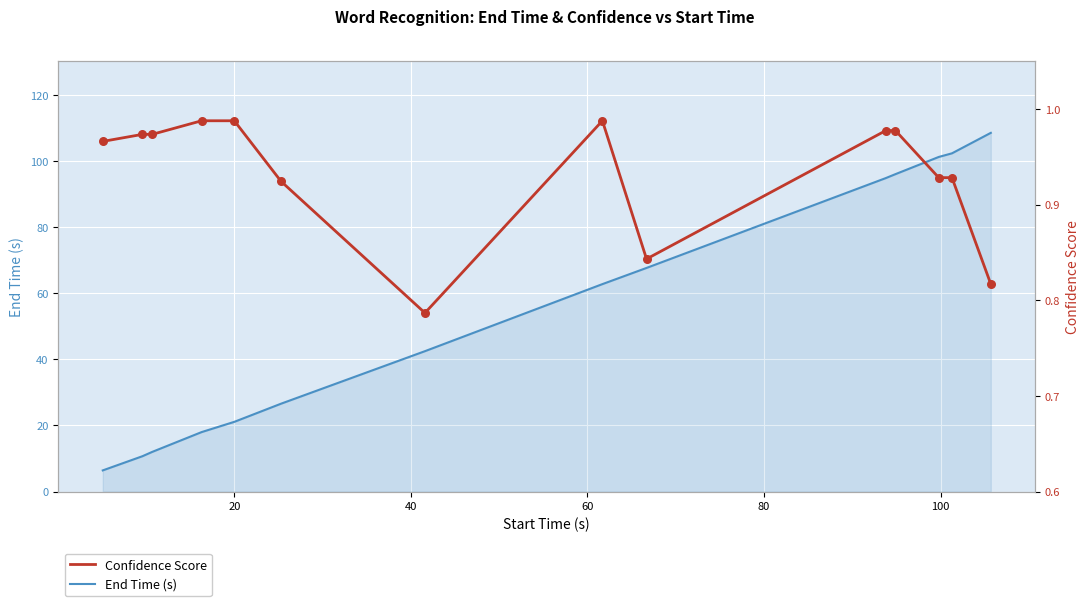

Which series has the largest total across all categories?

End_time